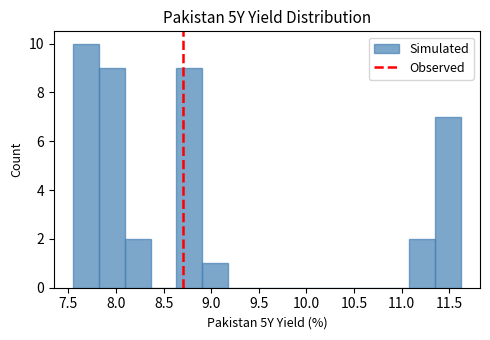

Reading left to right, transcribe this chart: for each bar, give the range it covers on the x-axis and its height. Neither the bar edges nor the heights are printed on the chart, so give them approximately, as read against the axes.

7.55 to 7.80: 10
7.80 to 8.10: 9
8.10 to 8.35: 2
8.35 to 8.65: 0
8.65 to 8.90: 9
8.90 to 9.20: 1
9.20 to 9.45: 0
9.45 to 9.70: 0
9.70 to 10.00: 0
10.00 to 10.25: 0
10.25 to 10.55: 0
10.55 to 10.80: 0
10.80 to 11.10: 0
11.10 to 11.35: 2
11.35 to 11.60: 7